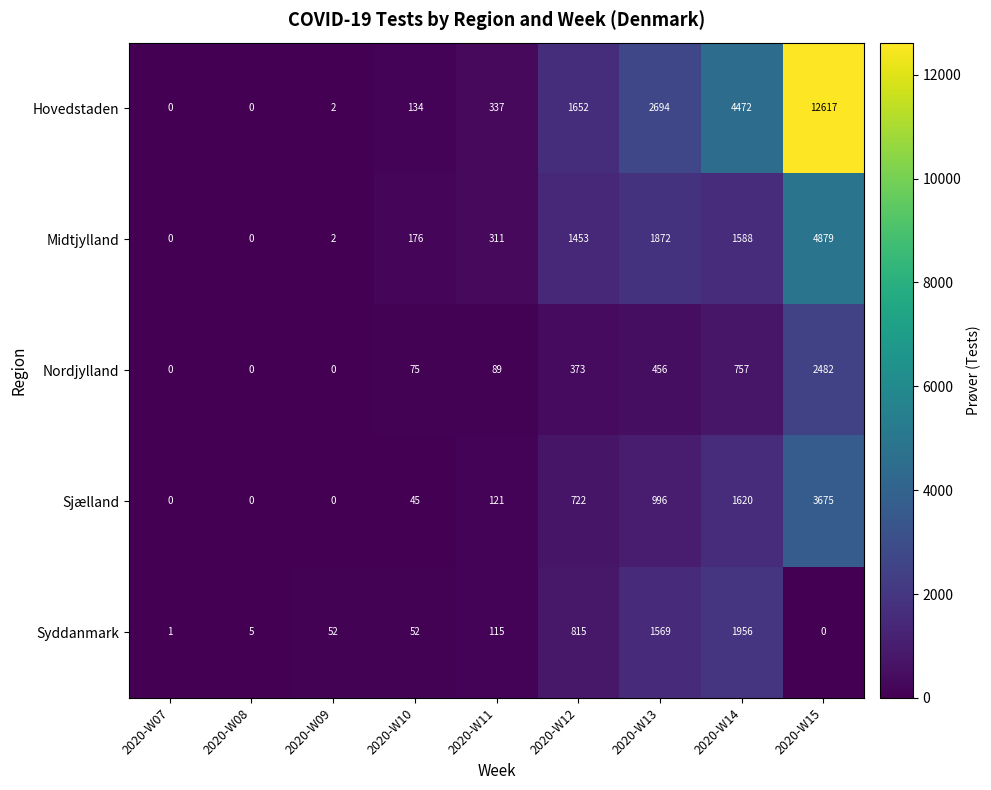

The Syddanmark series shows 1956 at 2020-W14. True or false?

True